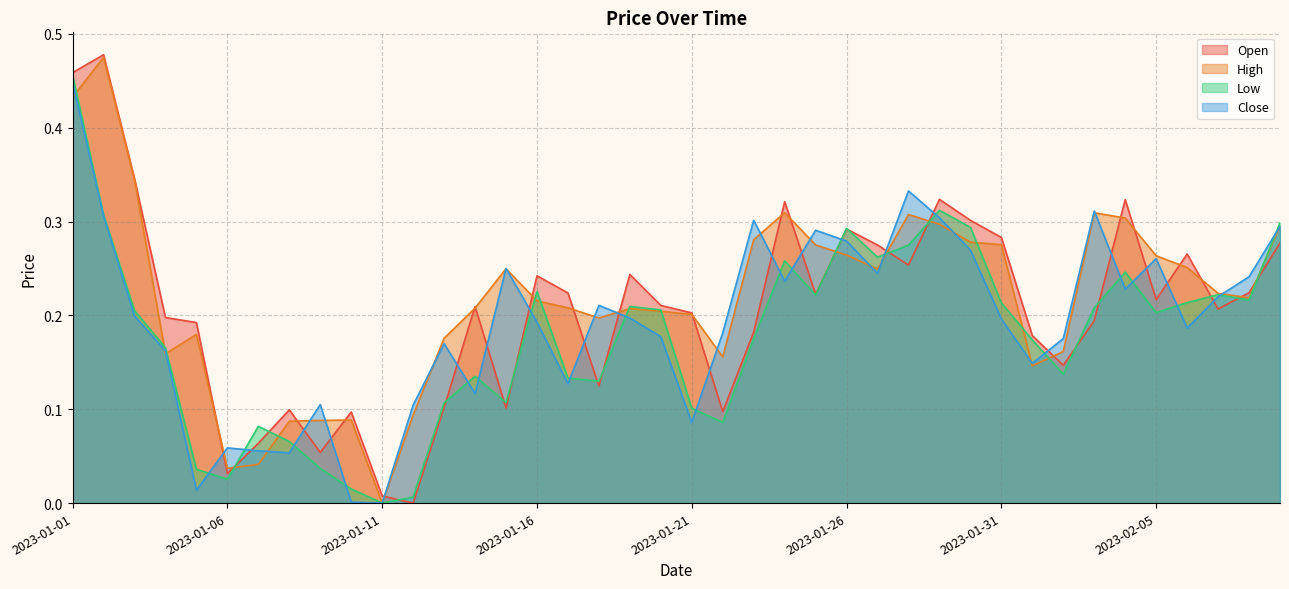

List the series in order of their overall mean, highest first.

High, Open, Close, Low